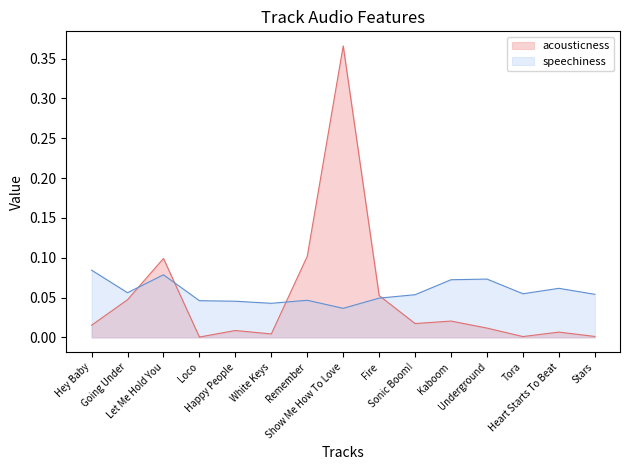

Which series changed the most between Show Me How To Love and Heart Starts To Beat?

acousticness